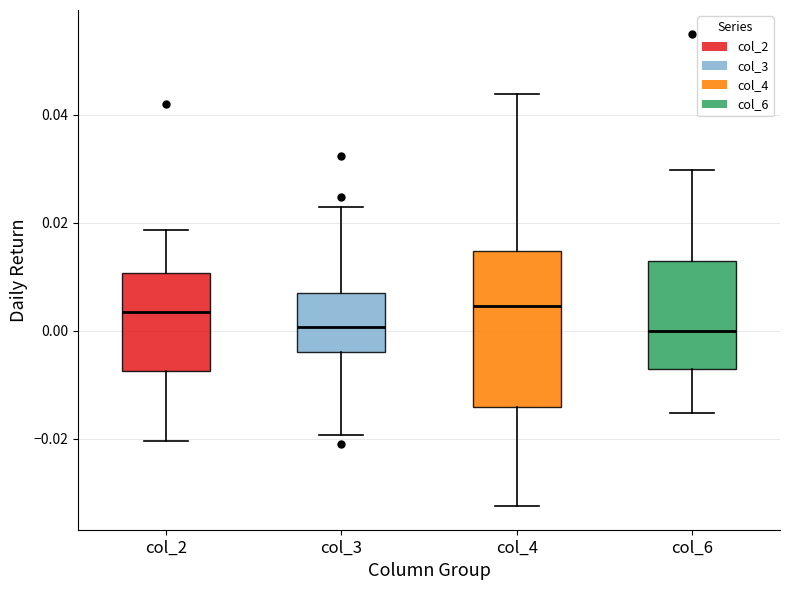

Where does the lower whisker of the box for col_3 end on the y-axis? The values are not printed on the chart, so give them approximately, as read against the axis.

-0.020